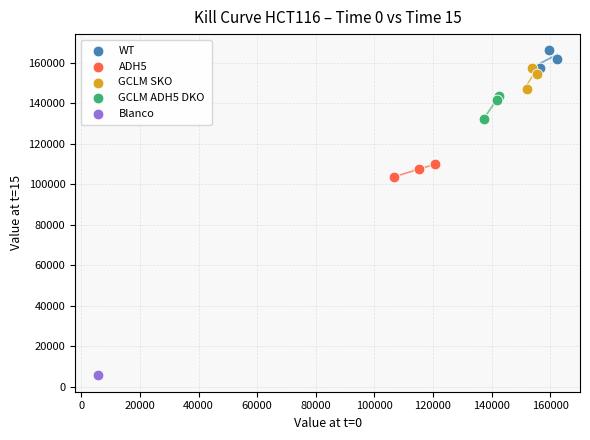

What are all the series names shown in the legend?

WT, ADH5, GCLM SKO, GCLM ADH5 DKO, Blanco